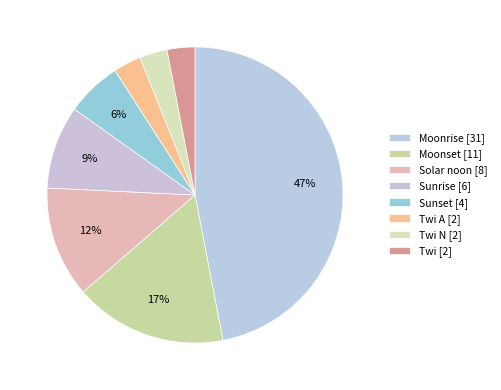

Count the number of slices in the pie.

8